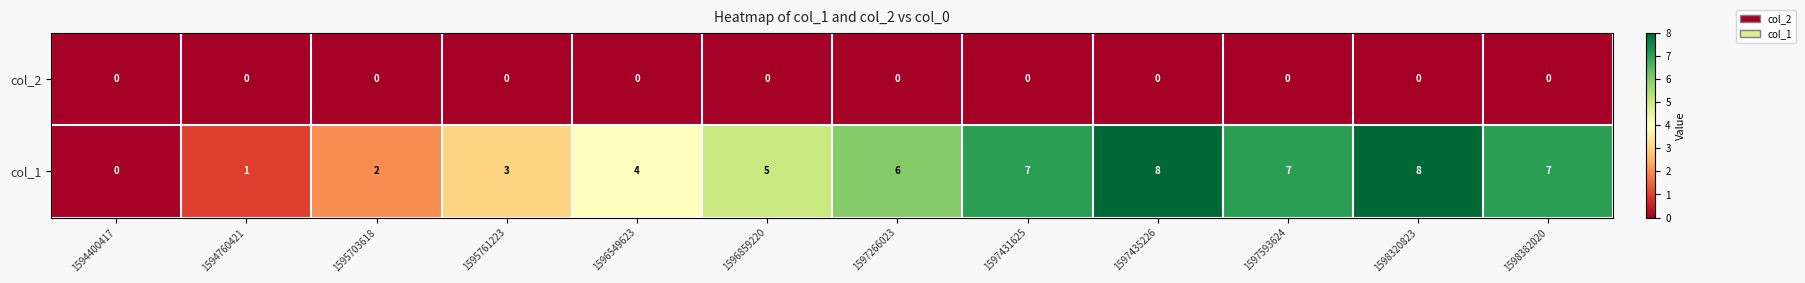

At which label is col_1 closest to 4?

1596549623